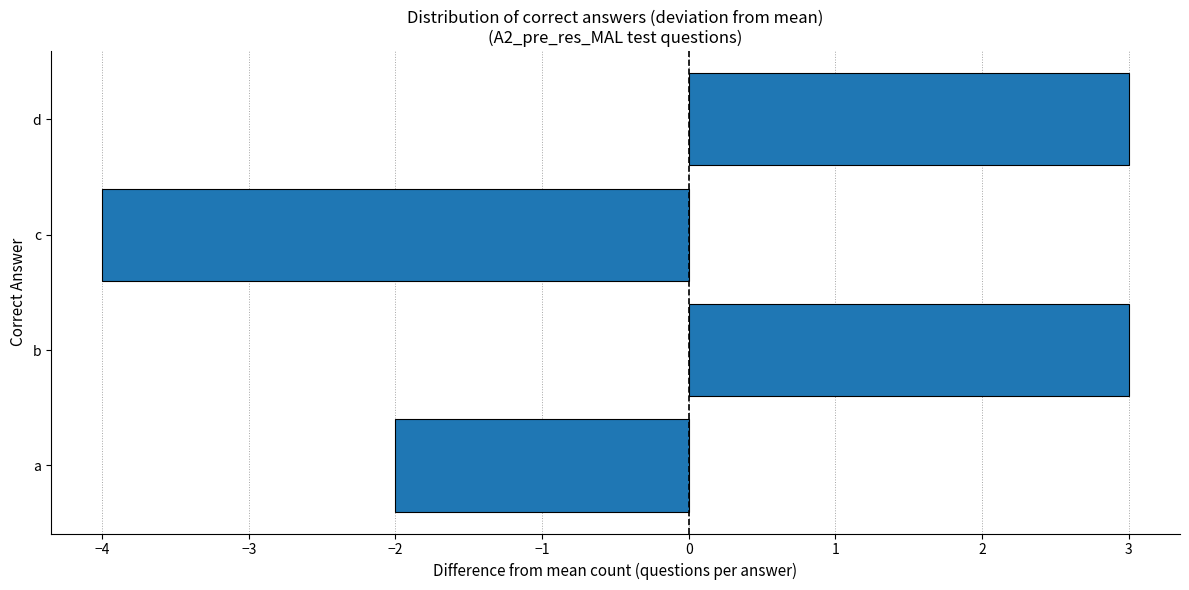

Which label corresponds to the smallest value in the chart?

c